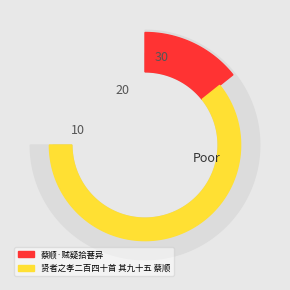

To the nearest percent, what is the difference between the 贤者之孝二百四十首 其九十五 蔡顺 and 蔡顺·贼疑拾葚异 slice percentages?

62%